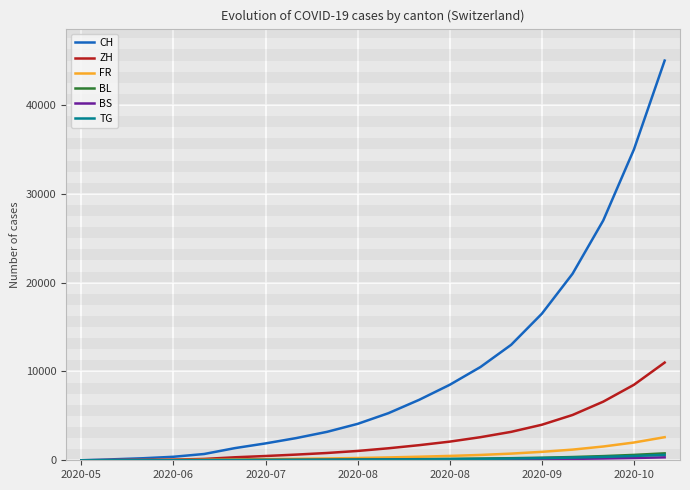

Which series has the largest total across all categories?

CH